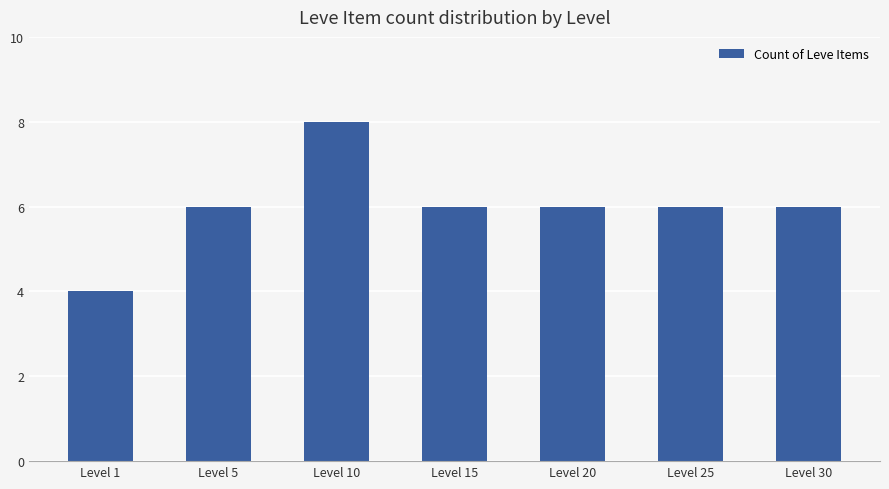

What is the value of the 5th bar from the left?

6